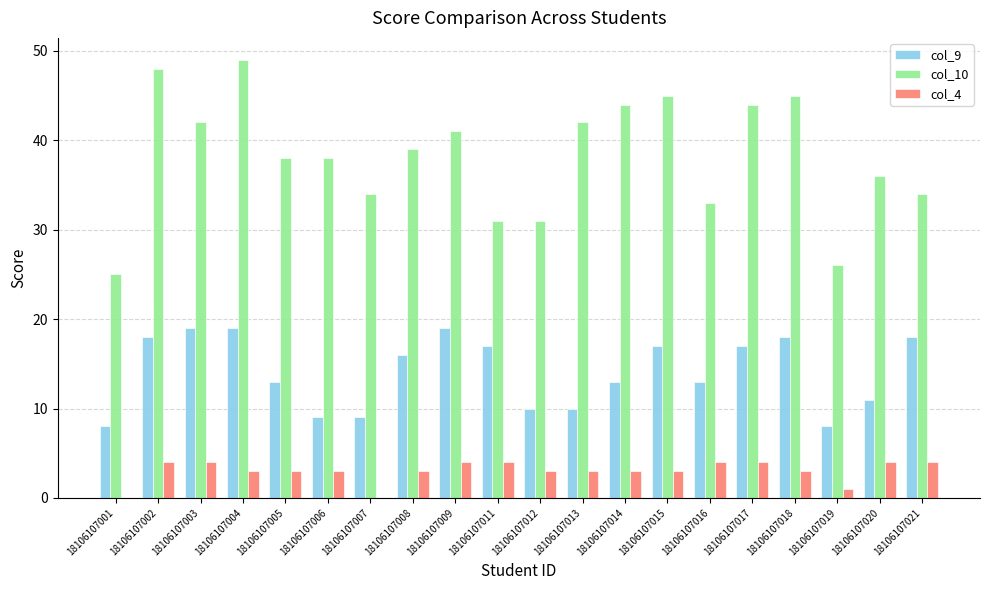

Which series changed the most between 18106107004 and 18106107009?

col_10